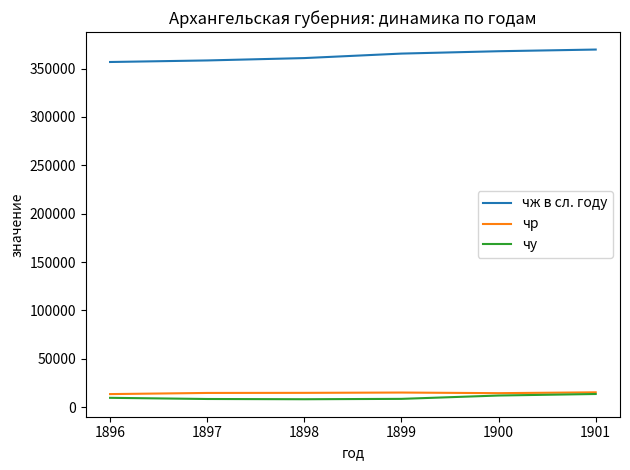

True or false: чр and чж в сл. году cross at least once.

False